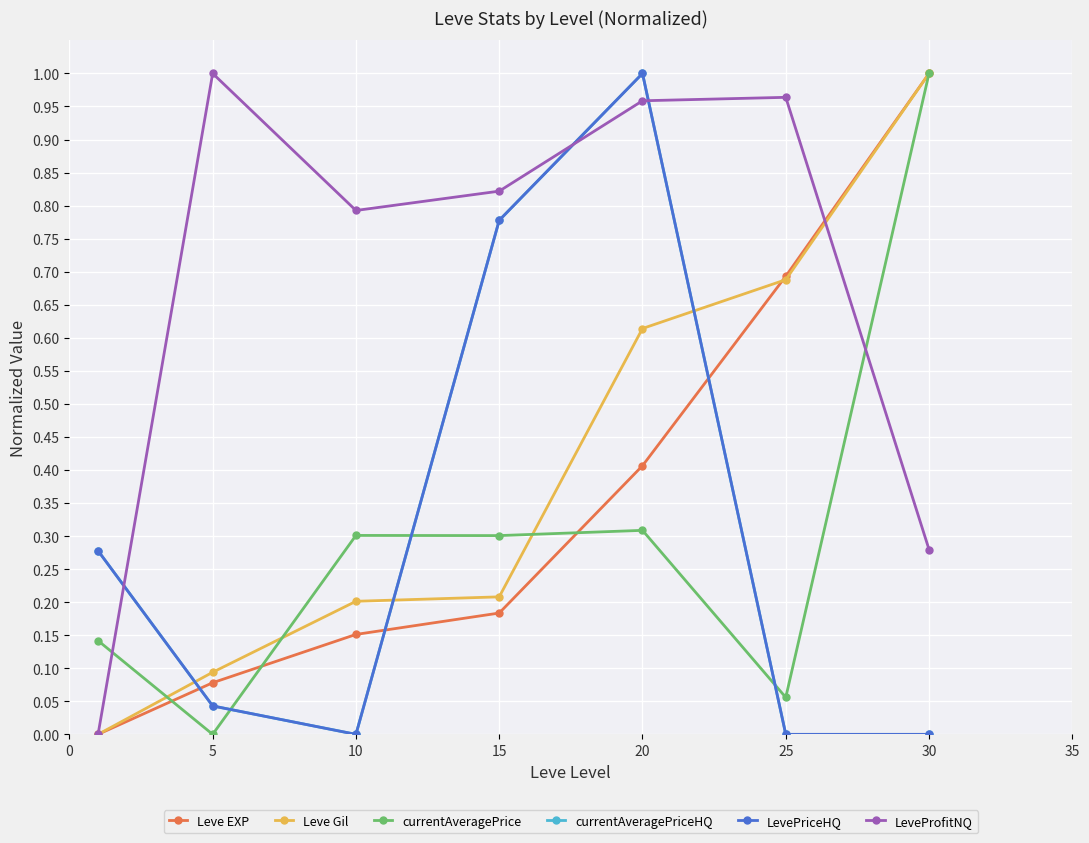

Is this an area chart (filled region under the line)?

No